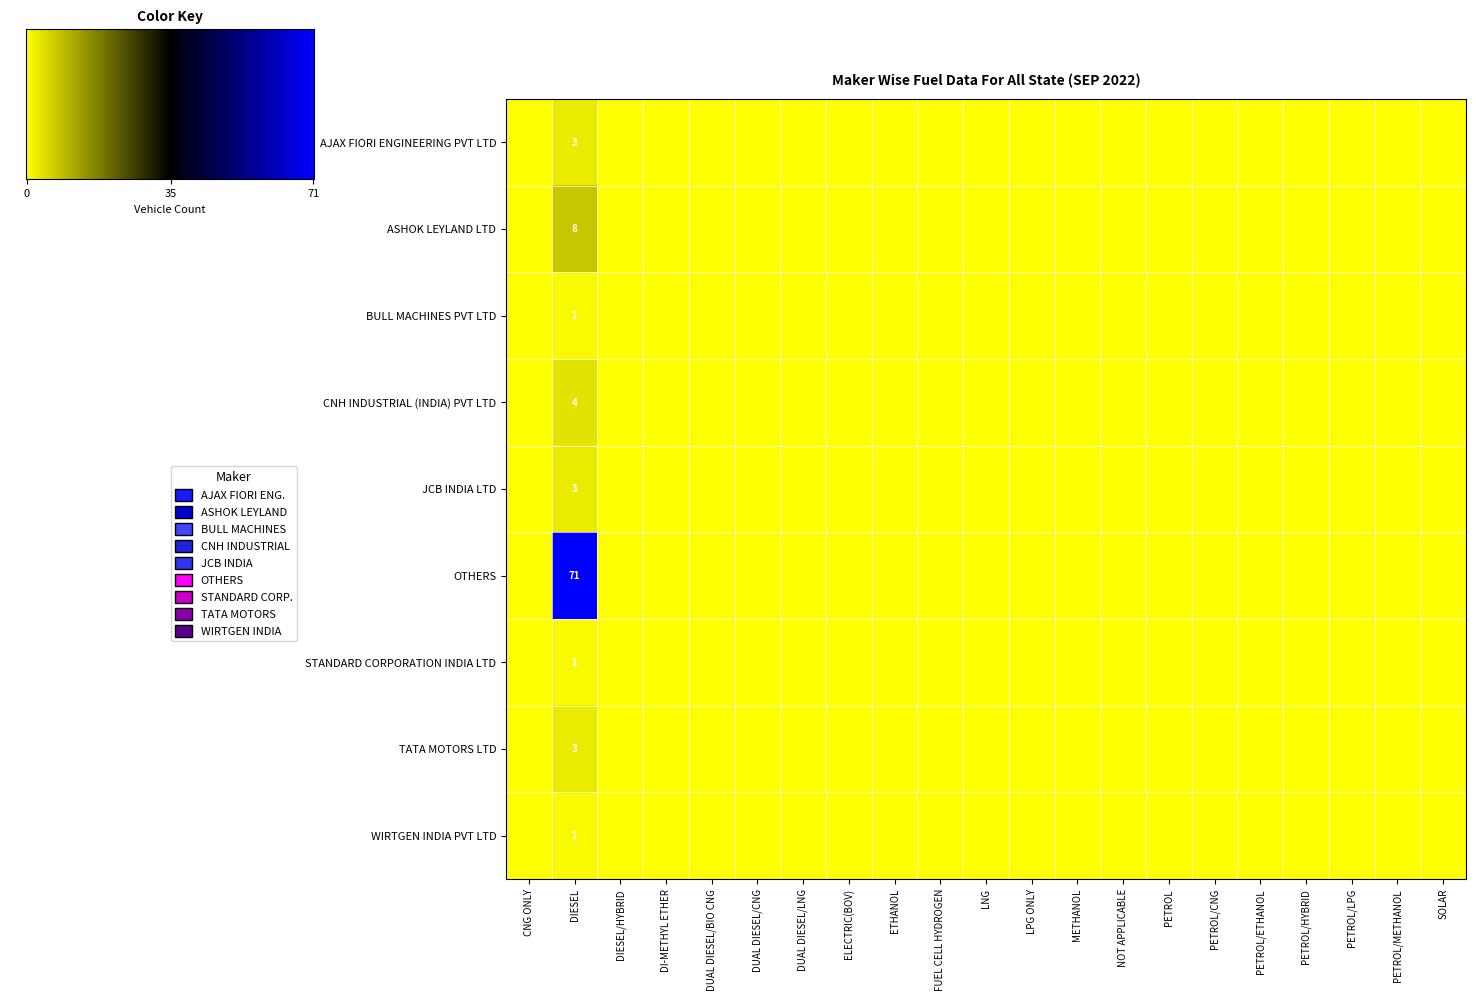

List the labels in order of OTHERS value, largest first.

DIESEL, CNG ONLY, DIESEL/HYBRID, DI-METHYL ETHER, DUAL DIESEL/BIO CNG, DUAL DIESEL/CNG, DUAL DIESEL/LNG, ELECTRIC(BOV), ETHANOL, FUEL CELL HYDROGEN, LNG, LPG ONLY, METHANOL, NOT APPLICABLE, PETROL, PETROL/CNG, PETROL/ETHANOL, PETROL/HYBRID, PETROL/LPG, PETROL/METHANOL, SOLAR